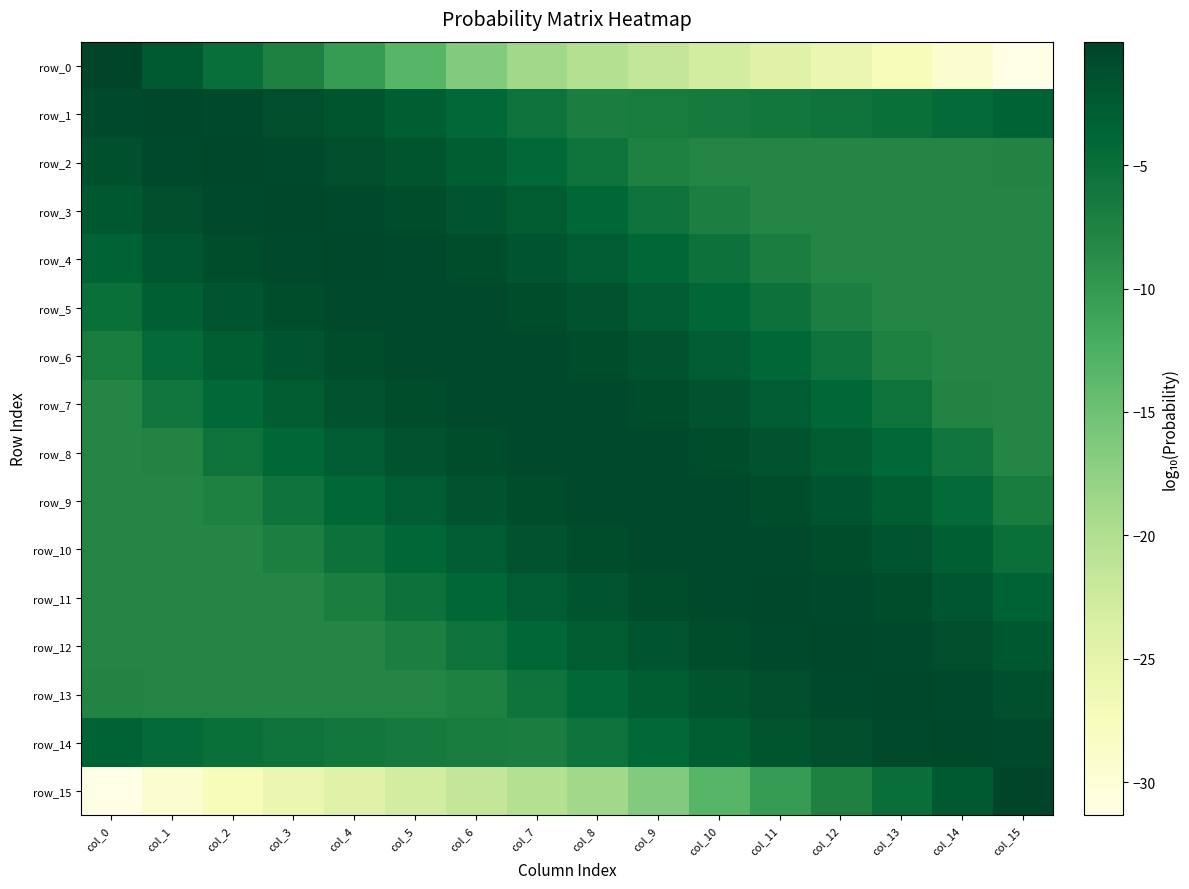

Rank the series by their maximum value, from lowest to highest.

row_7, row_8, row_9, row_6, row_10, row_5, row_11, row_4, row_3, row_12, row_13, row_2, row_14, row_1, row_0, row_15